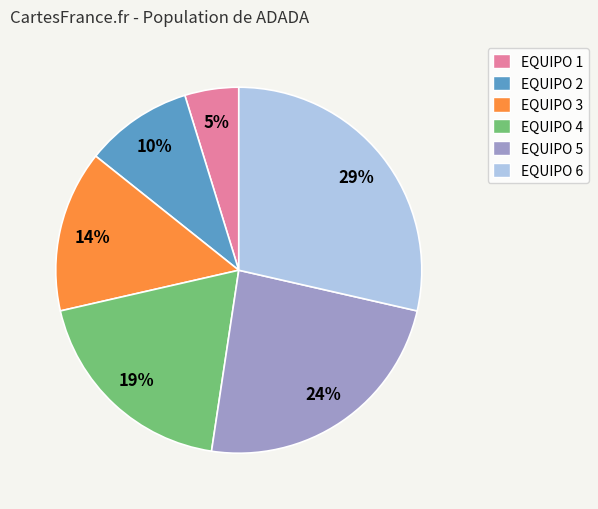

Do EQUIPO 1 and EQUIPO 2 together represent more than half of the pie?

No